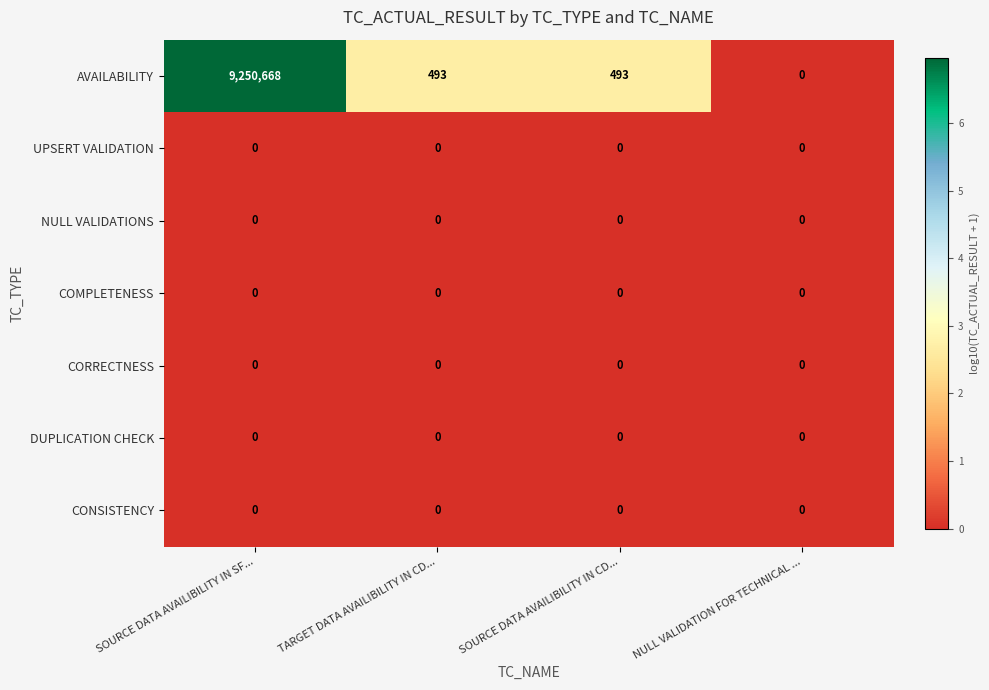

Where does the AVAILABILITY series first go above 493?

SOURCE DATA AVAILIBILITY IN SF...